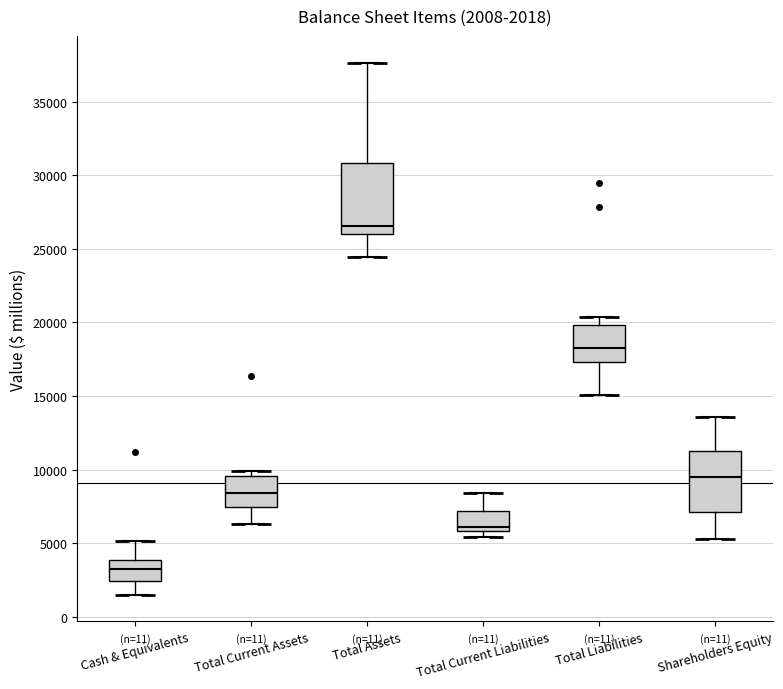

Which box's median line is the highest?

Total Assets